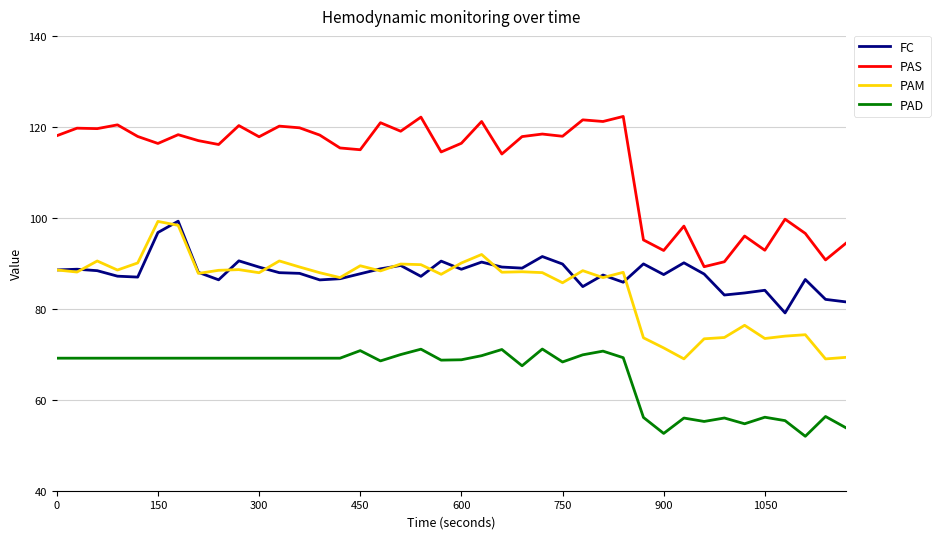

How many lines are shown in the chart?

4